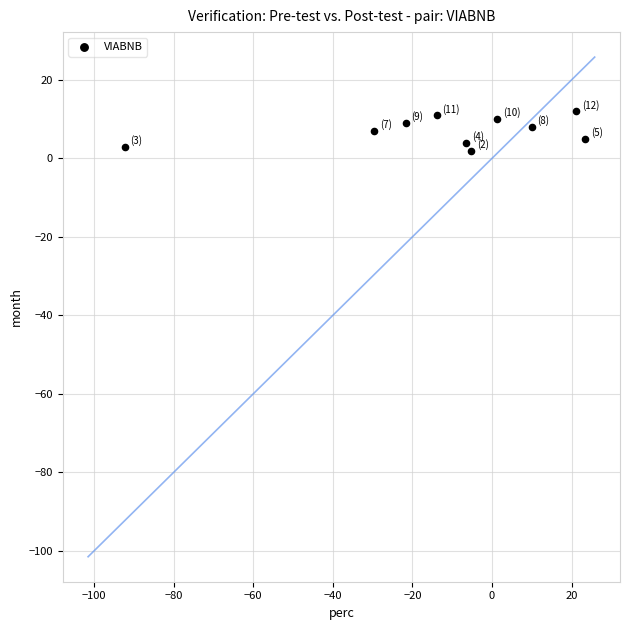

What is the average Y value?

7